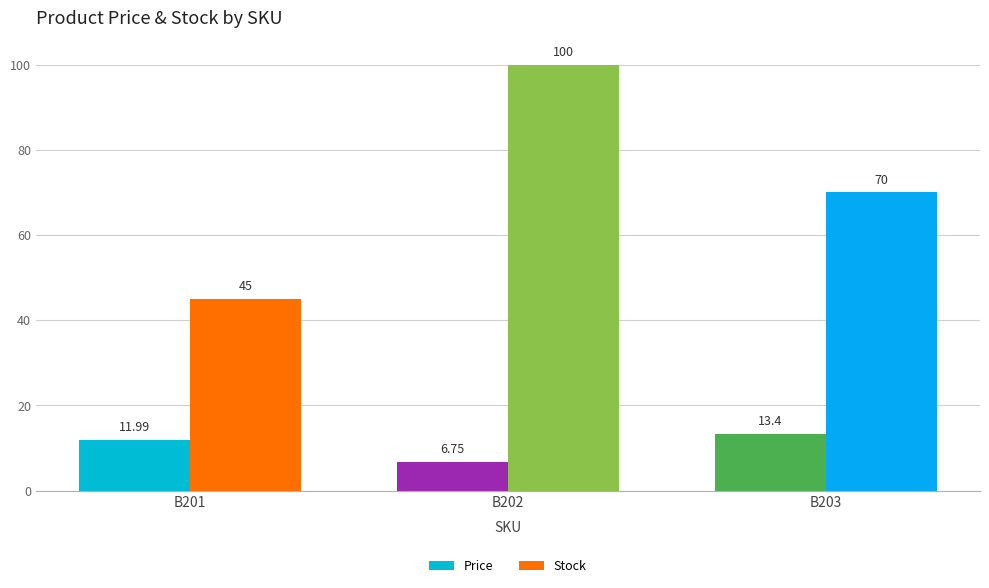

How many bars are there in total?

6